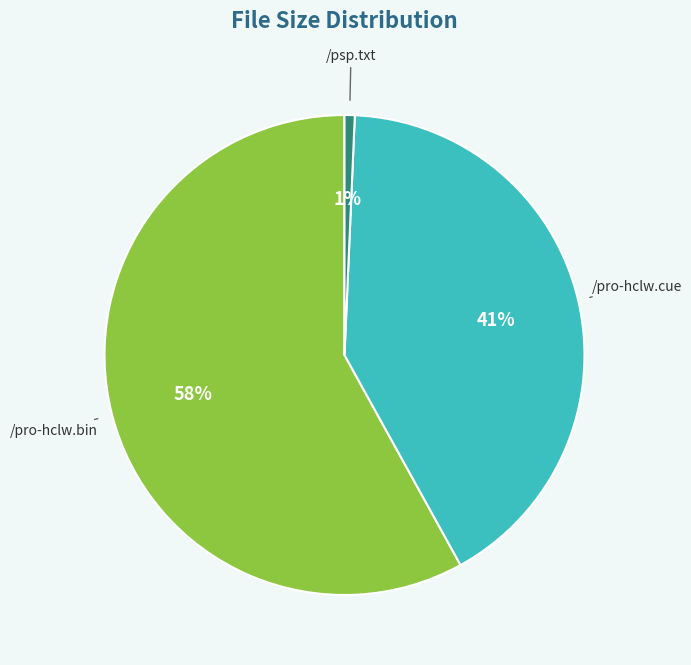

Between /psp.txt and /pro-hclw.cue, which is larger?

/pro-hclw.cue